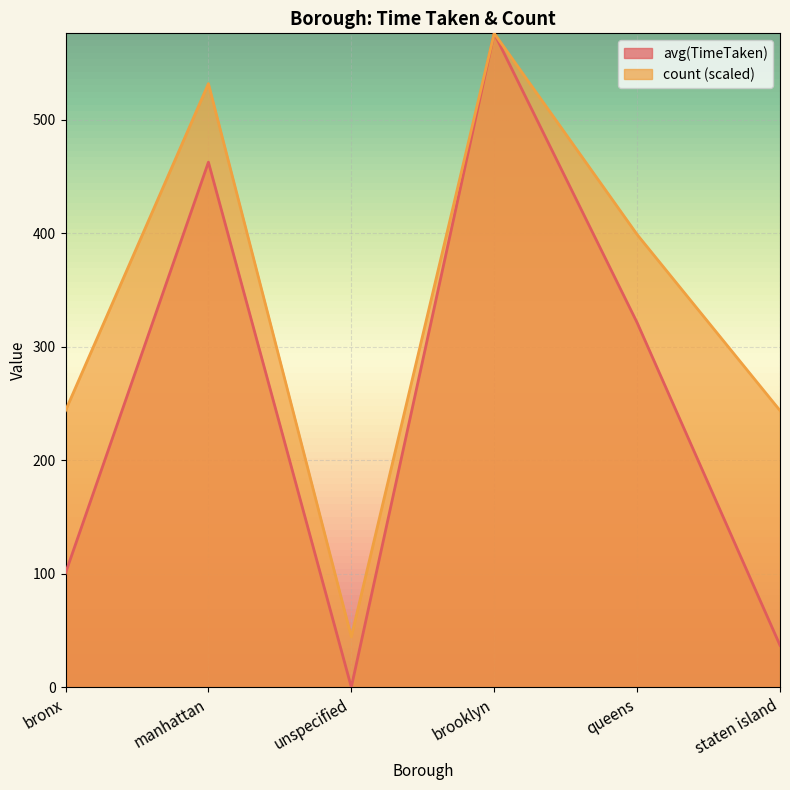

List the series in order of their overall mean, lowest first.

avg(TimeTaken), count